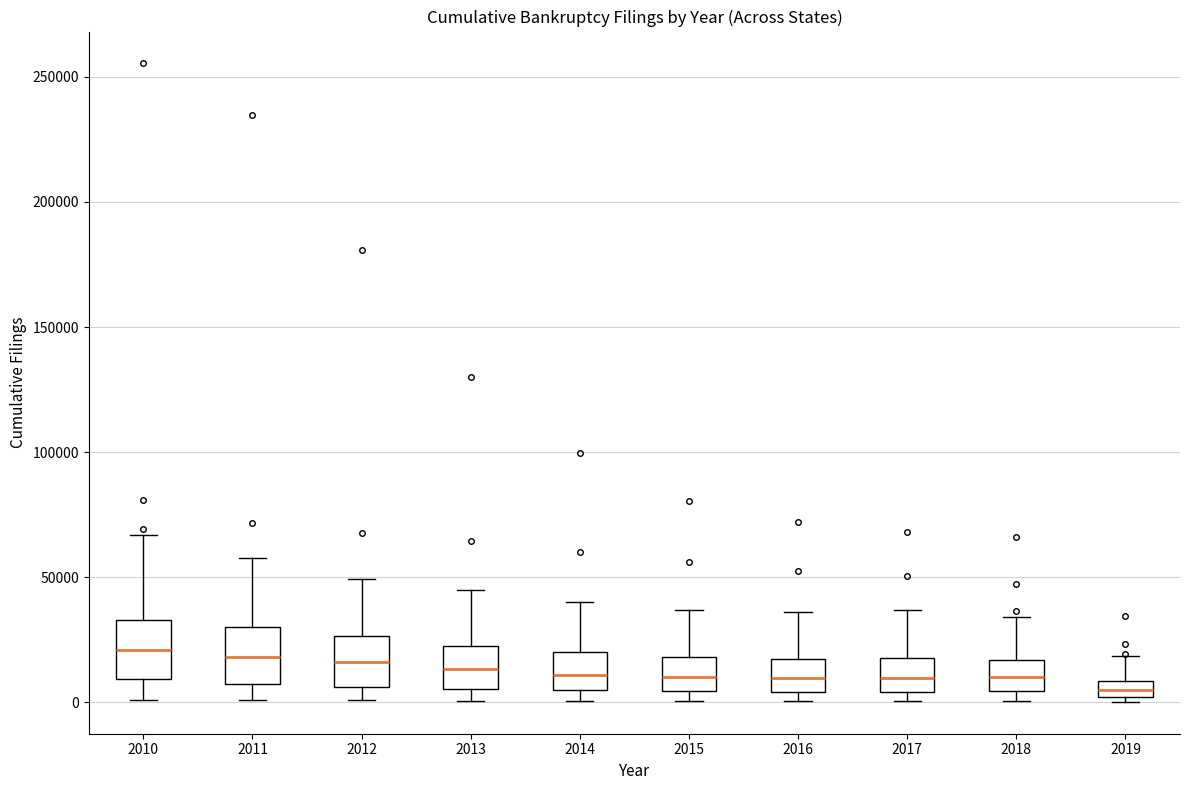

Where does the median line of the box at x = 2013 sit on the y-axis? The values are not printed on the chart, so give them approximately, as read against the axis.

15000